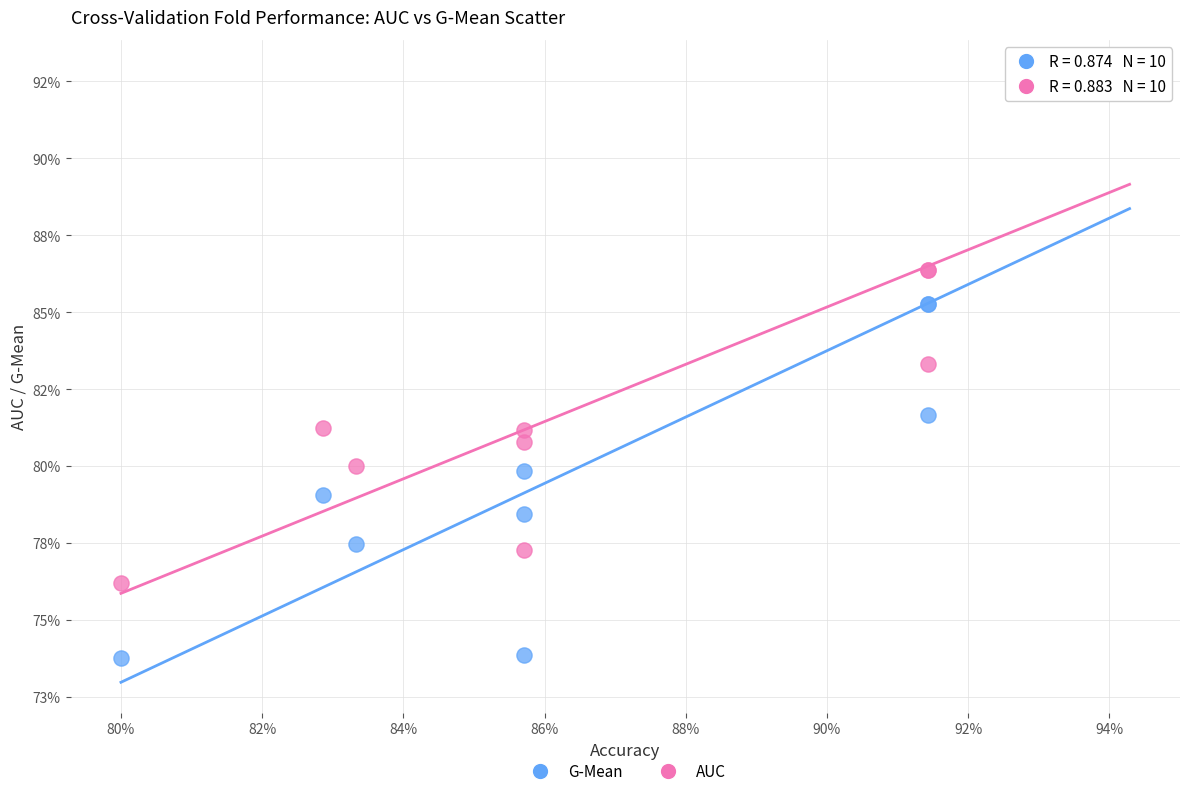

What are all the series names shown in the legend?

G-Mean, AUC